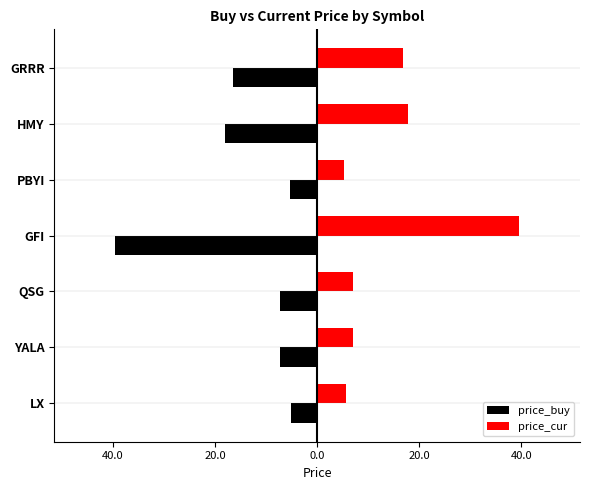

What is the minimum value shown in the chart?

-39.6